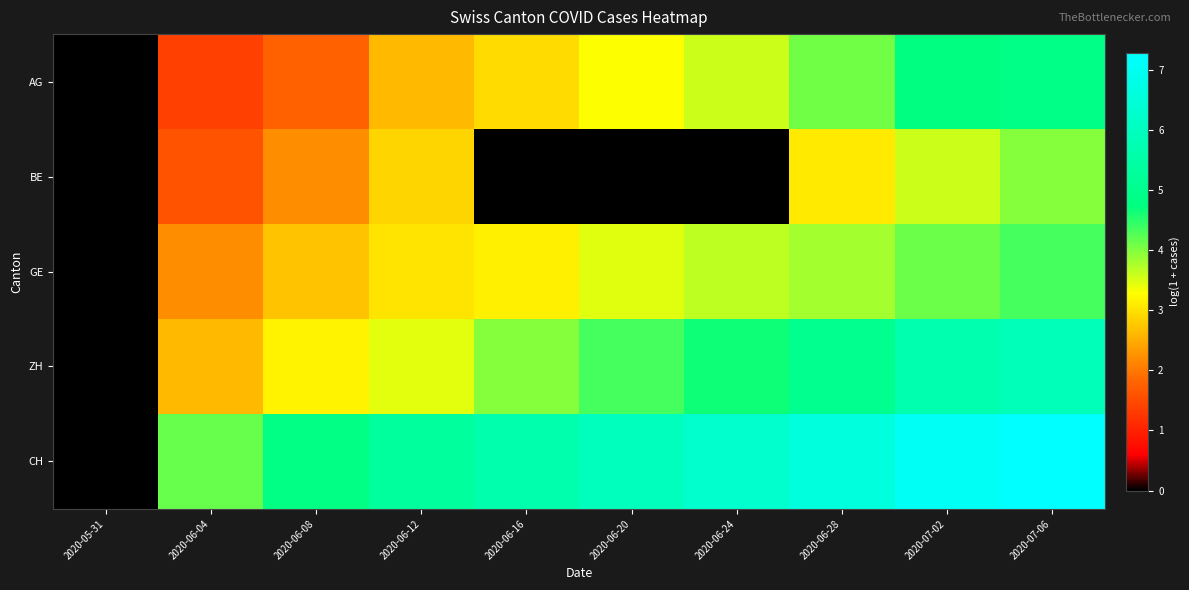

How many data points does each series have?

10